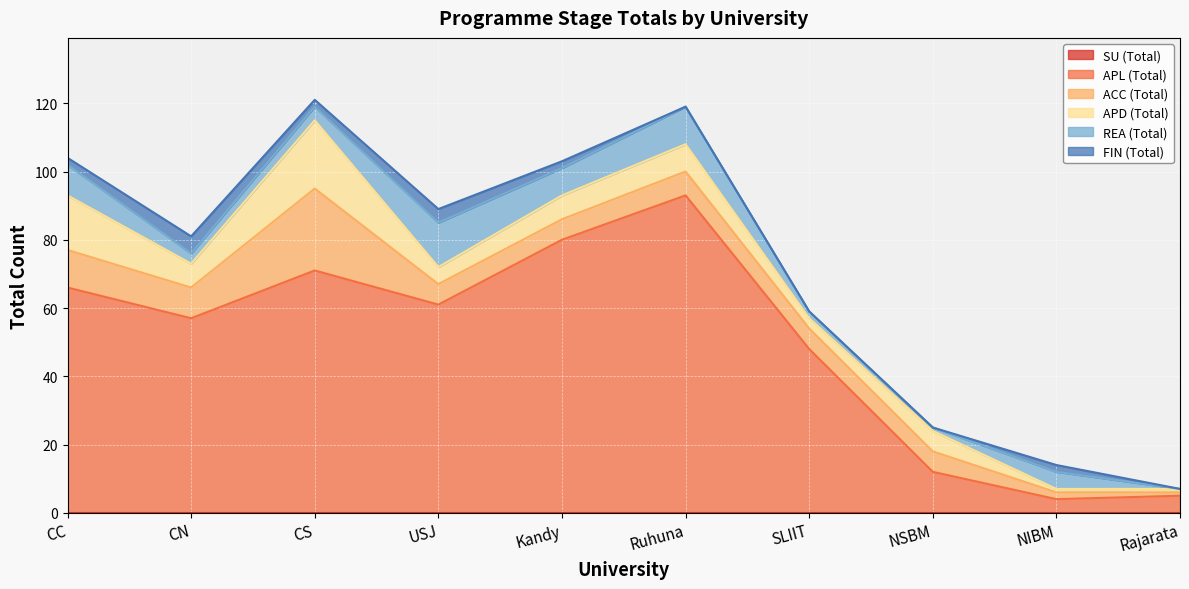

What are all the series names shown in the legend?

SU (Total), APL (Total), ACC (Total), APD (Total), REA (Total), FIN (Total)